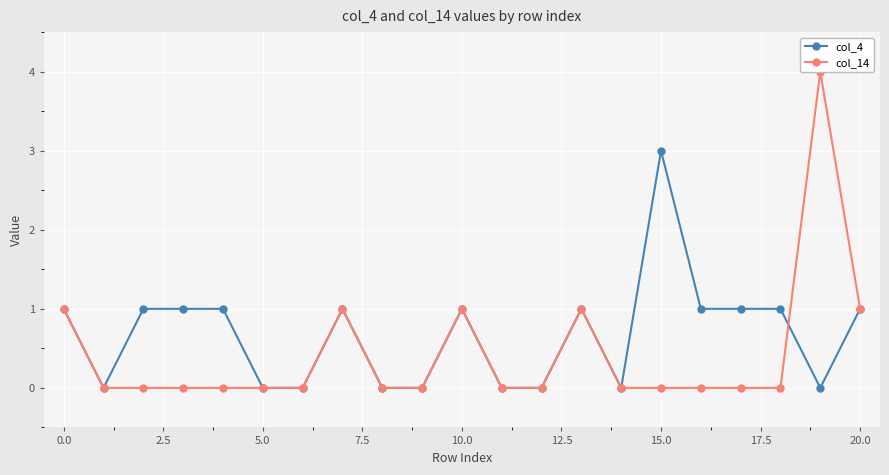

How many data points does each series have?

21